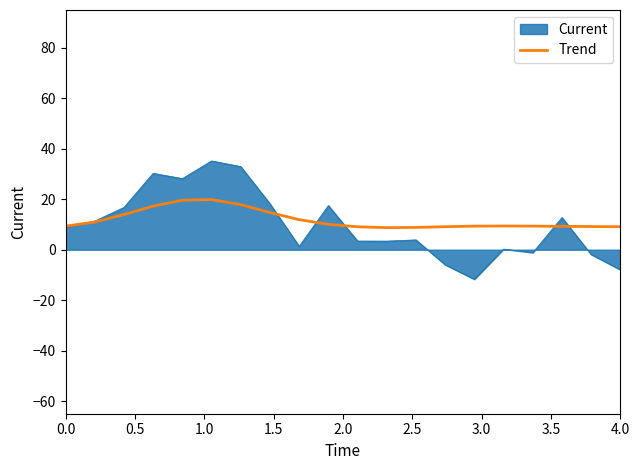

Which series has the largest range (max minus min)?

Current